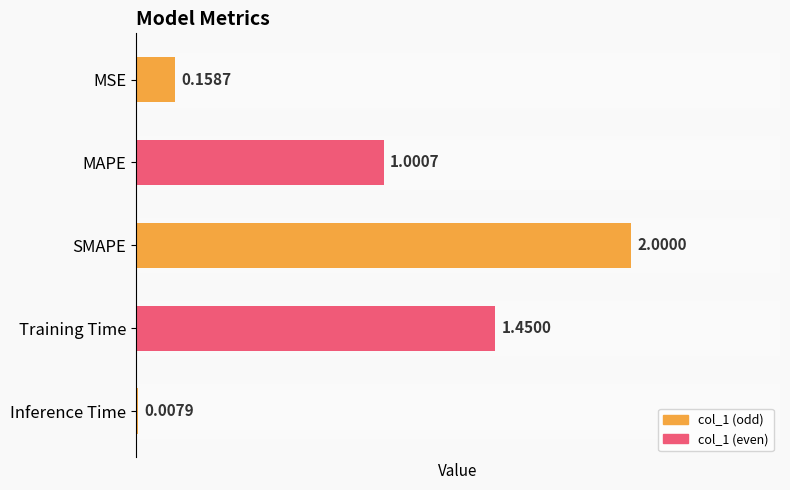

Are the bars horizontal?

Yes